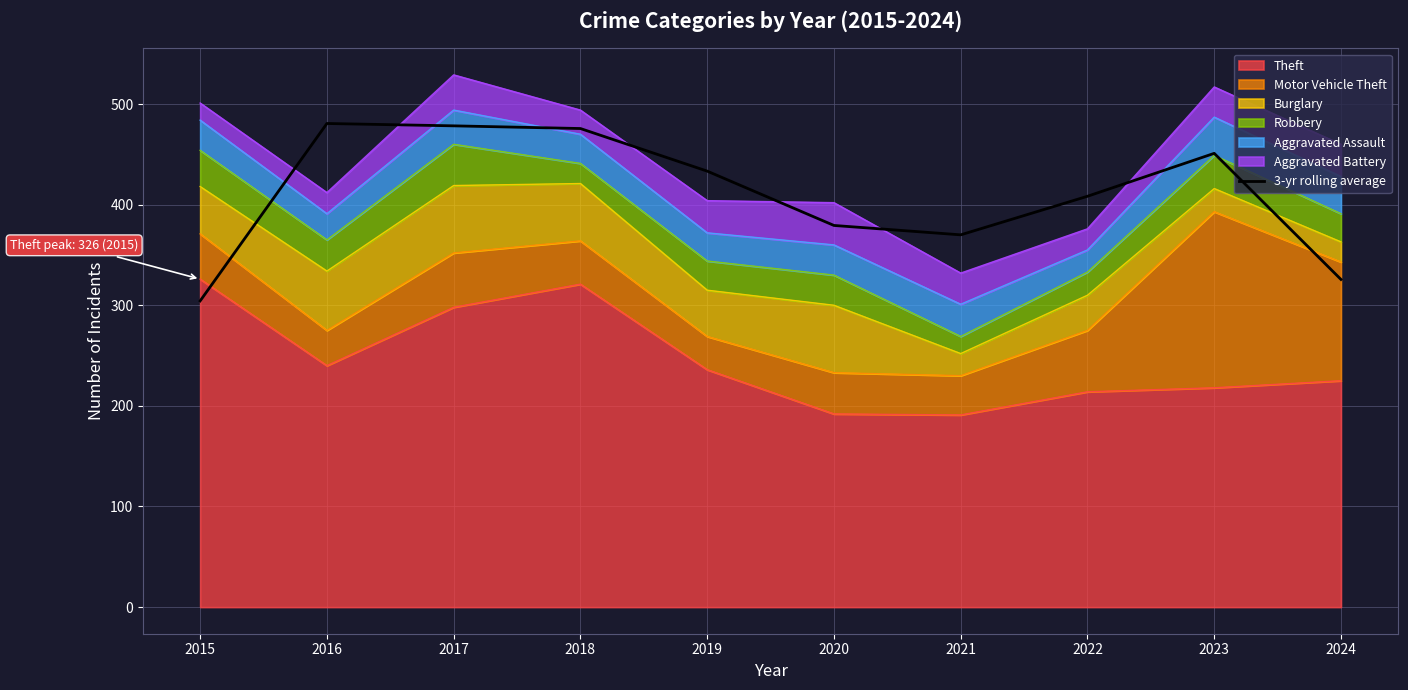

Where is the first local minimum?

2021